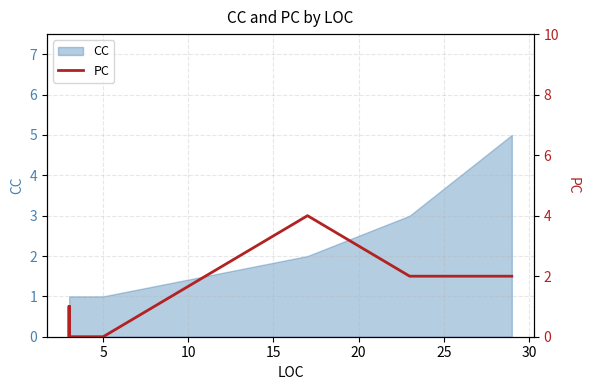

The value at 11 is 1. True or false?

False